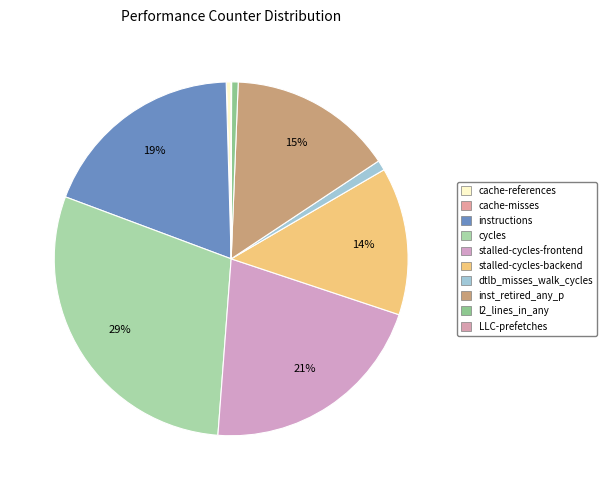

To the nearest percent, what is the combined percentage of instructions and dtlb_misses_walk_cycles?

20%